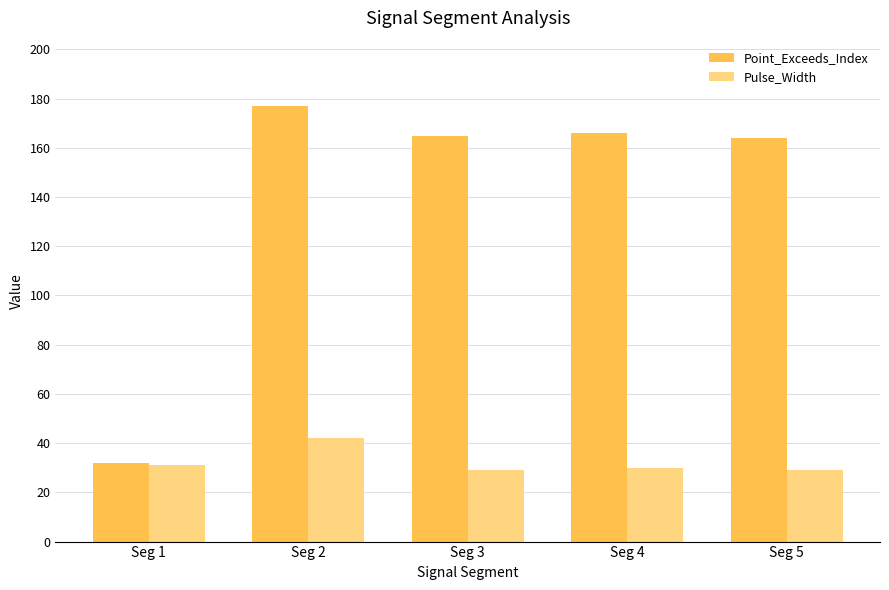

List the series in order of their peak value, lowest first.

Pulse_Width, Point_Exceeds_Index